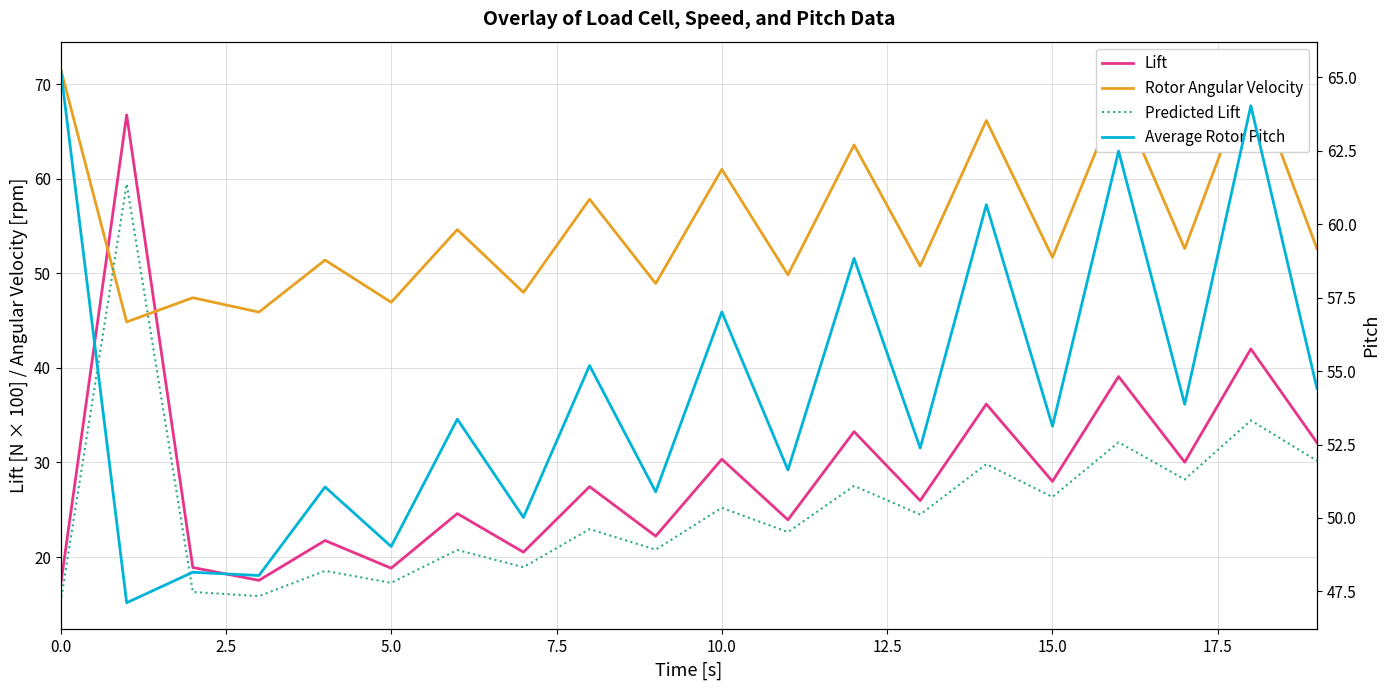

Reading left to right, what are all the values shown in this chart?

Lift: 17.0	66.8	18.9	17.5	21.7	18.8	24.6	20.5	27.4	22.2	30.3	23.9	33.3	26.0	36.2	28.0	39.1	30.0	42.0	32.1
Rotor Angular Velocity: 71.7	44.9	47.4	45.9	51.4	46.9	54.6	48.0	57.8	48.9	61.0	49.9	63.6	50.8	66.2	51.7	68.8	52.6	71.3	52.6
Predicted Lift: 15.2	59.5	16.3	15.9	18.5	17.3	20.7	18.9	23.0	20.8	25.2	22.6	27.5	24.5	29.8	26.4	32.1	28.2	34.4	30.2
Average Rotor Pitch: 65.3	47.1	48.2	48.0	51.1	49.0	53.4	50.0	55.2	50.9	57.0	51.6	58.8	52.4	60.7	53.1	62.5	53.9	64.0	54.4